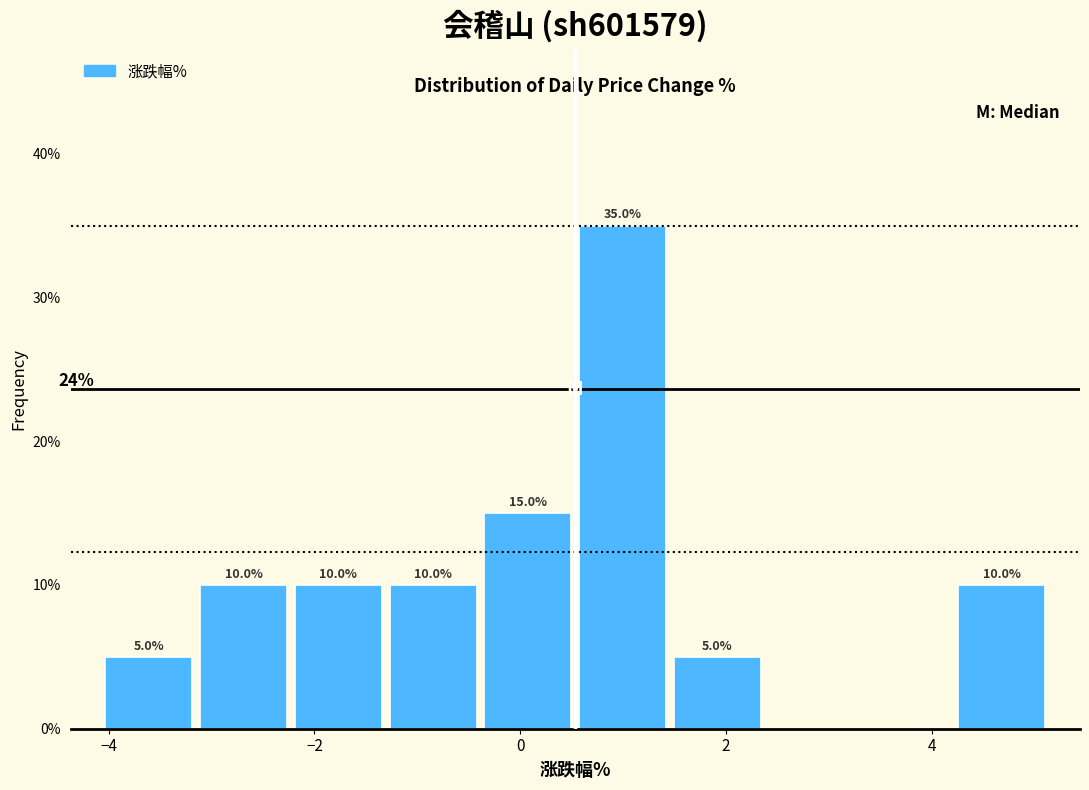

Which range on the x-axis has the tallest bar?

0.6 to 1.4